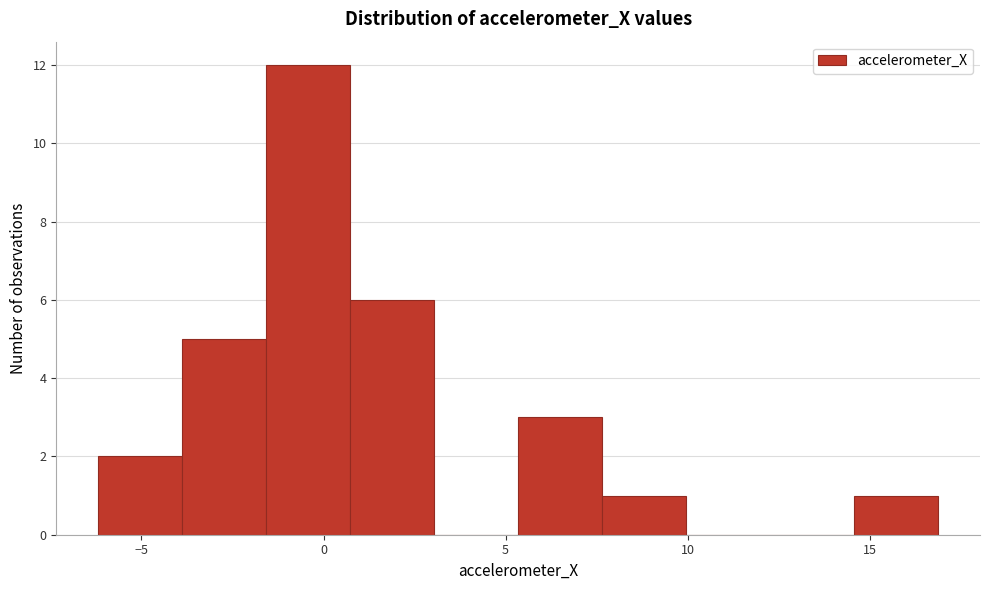

Reading left to right, transcribe this chart: for each bar, give the range it covers on the x-axis and its height. Neither the bar edges nor the heights are printed on the chart, so give them approximately, as read against the axes.

-6.0 to -4.0: 2
-4.0 to -1.5: 5
-1.5 to 0.5: 12
0.5 to 3.0: 6
3.0 to 5.5: 0
5.5 to 7.5: 3
7.5 to 10.0: 1
10.0 to 12.5: 0
12.5 to 14.5: 0
14.5 to 17.0: 1